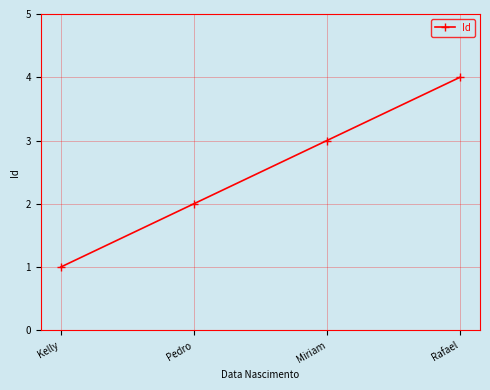

The chart shows a value of 0 at Kelly. True or false?

False